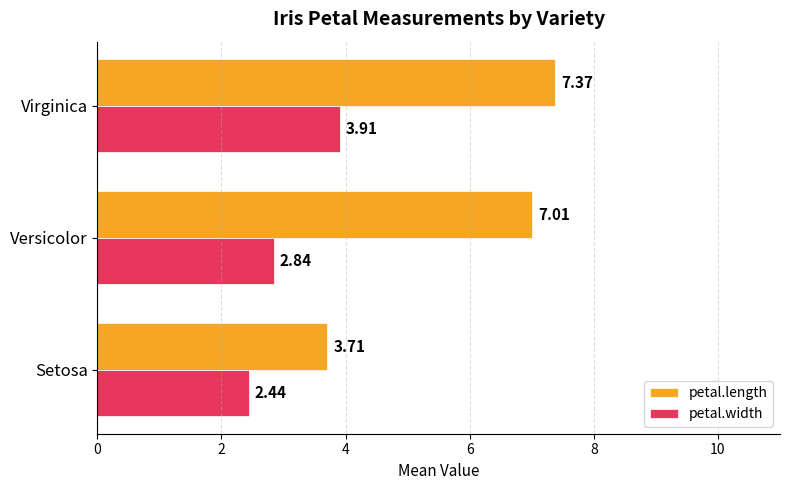

How many series are shown in this chart?

2